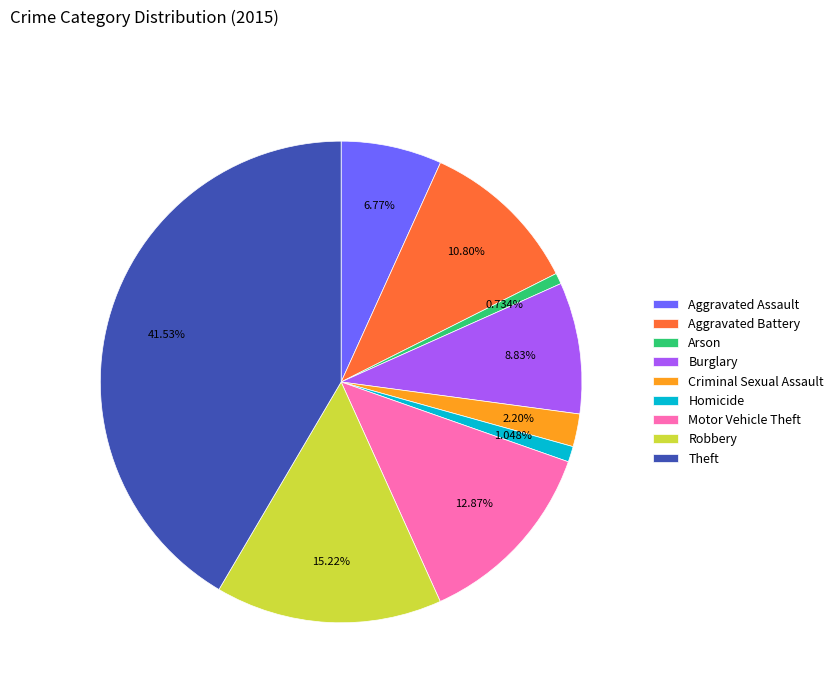

What percentage do Burglary and Criminal Sexual Assault together represent?

11.0%